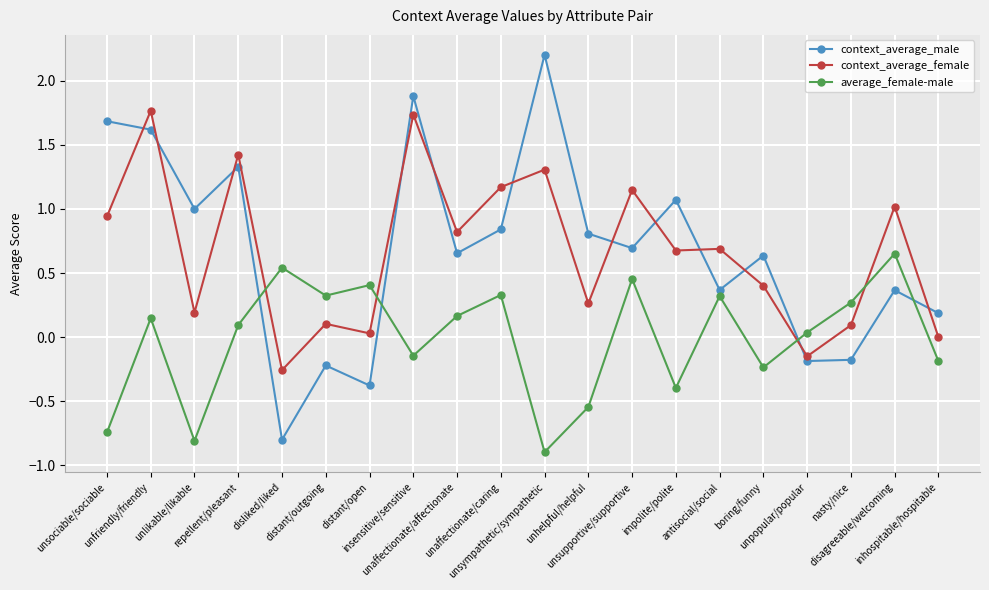

Which series has the largest range (max minus min)?

context_average_male